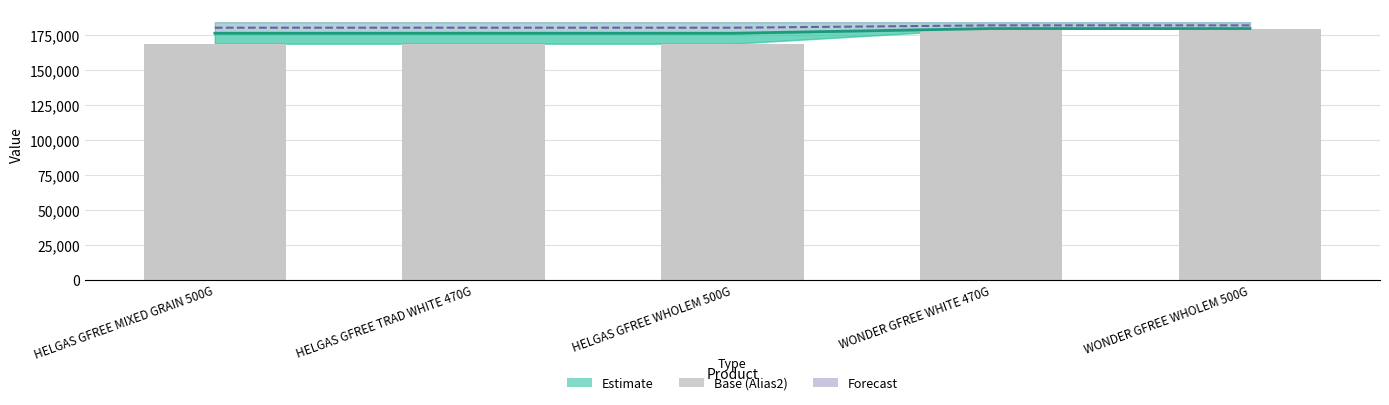

What is the label of the 2nd bar from the left?

HELGAS GFREE TRAD WHITE 470G